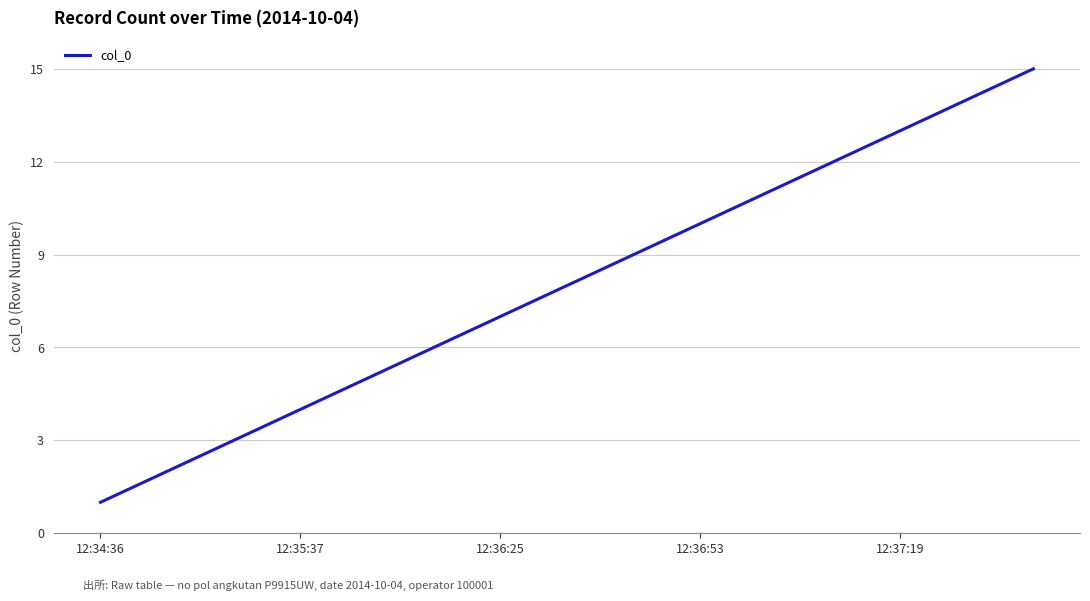

What is the minimum value shown in the chart?

1